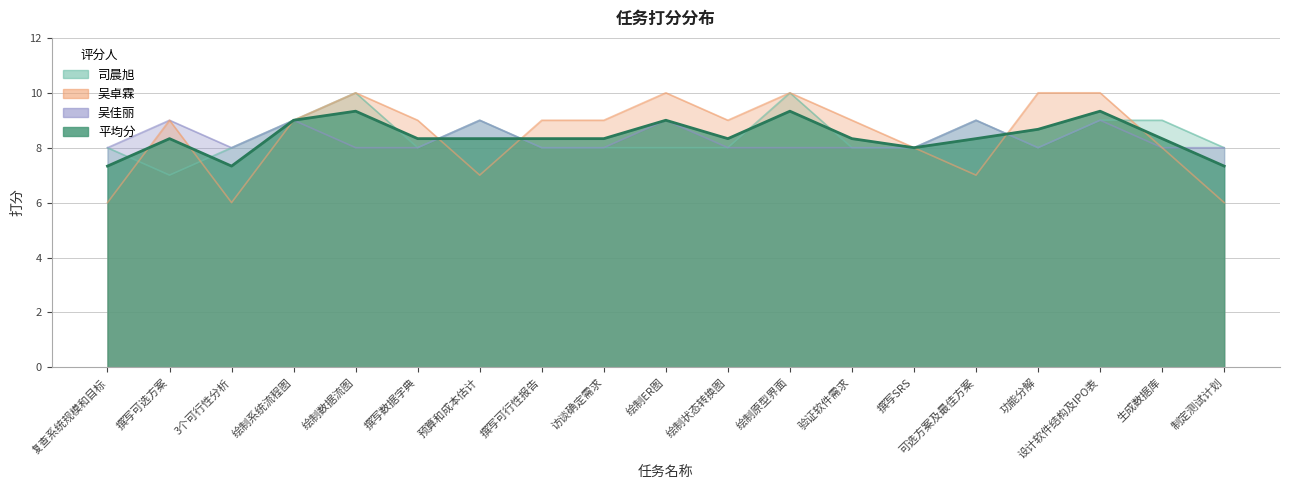

In 司晨旭, how many points are lower than both neighbors (excluding endpoints)?

3